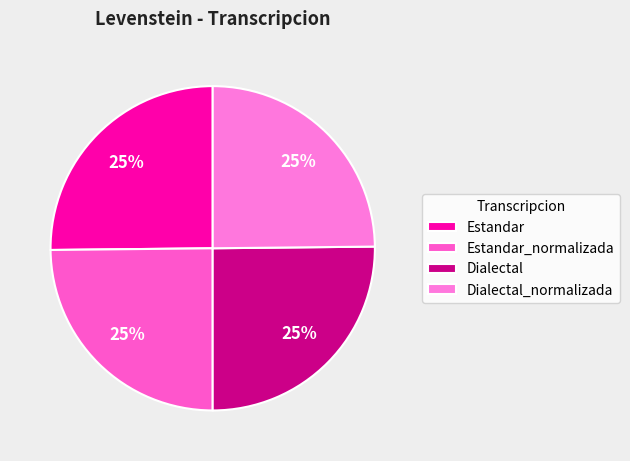

What percentage do Dialectal and Estandar together represent?

50.3%